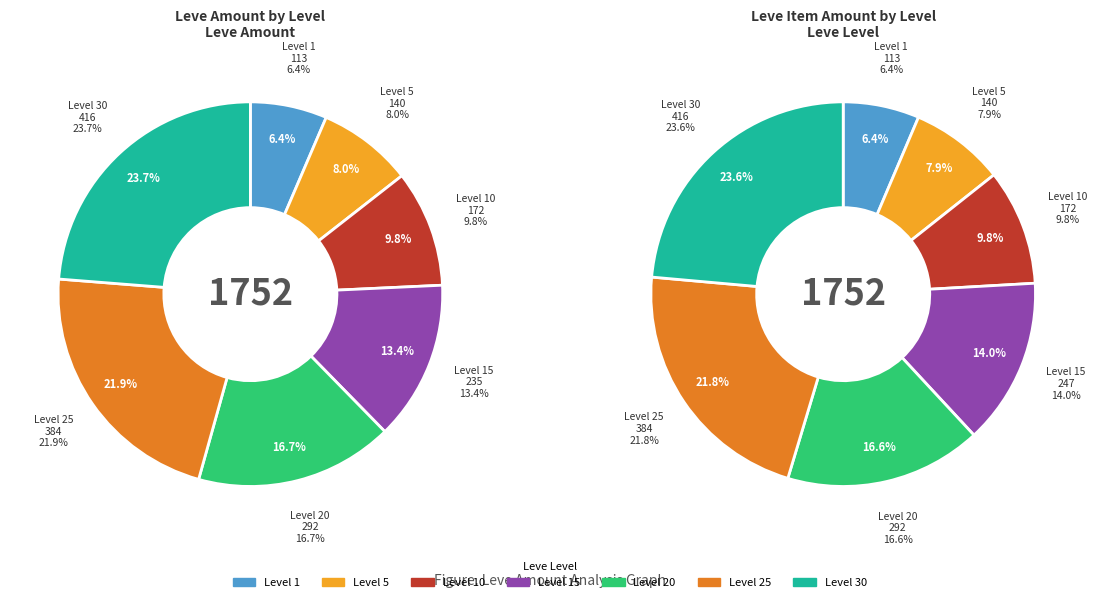

Combined, do Level 5 and Level 10 account for over 50%?

No